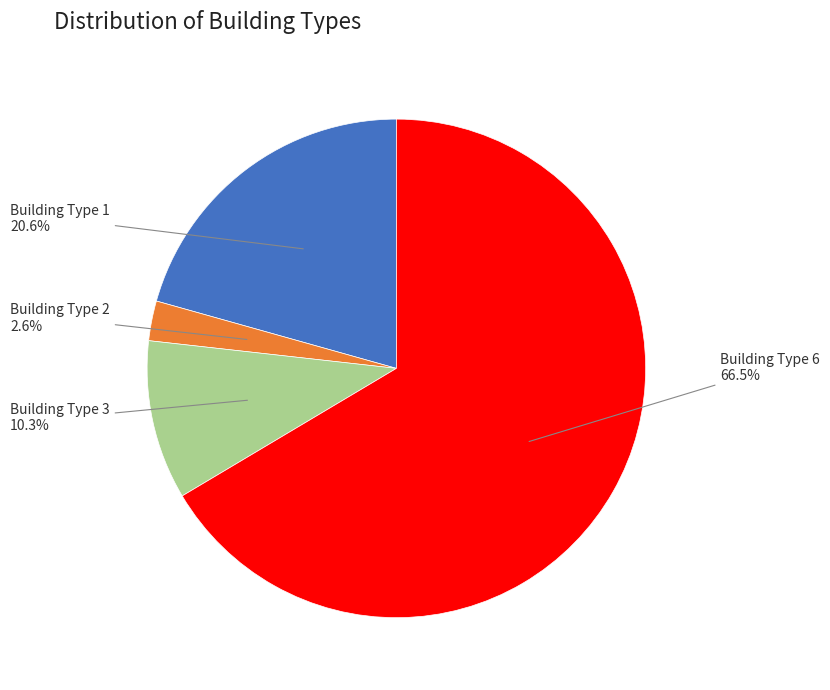

What percentage do Building Type 1 and Building Type 2 together represent?

23.2%